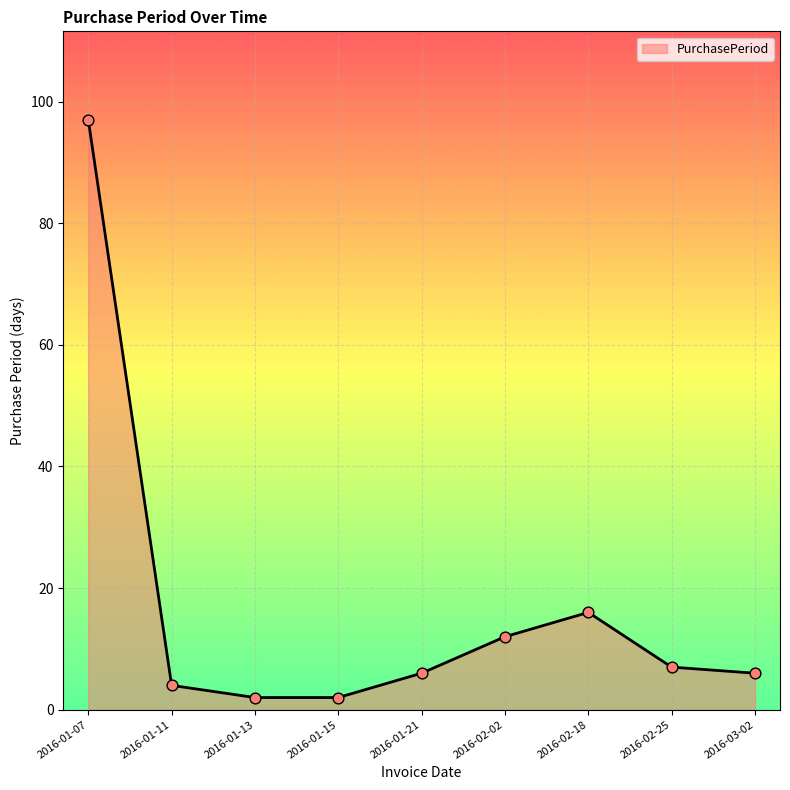

What is the ratio of the value at 2016-01-07 to the value at 2016-01-21?

16.2